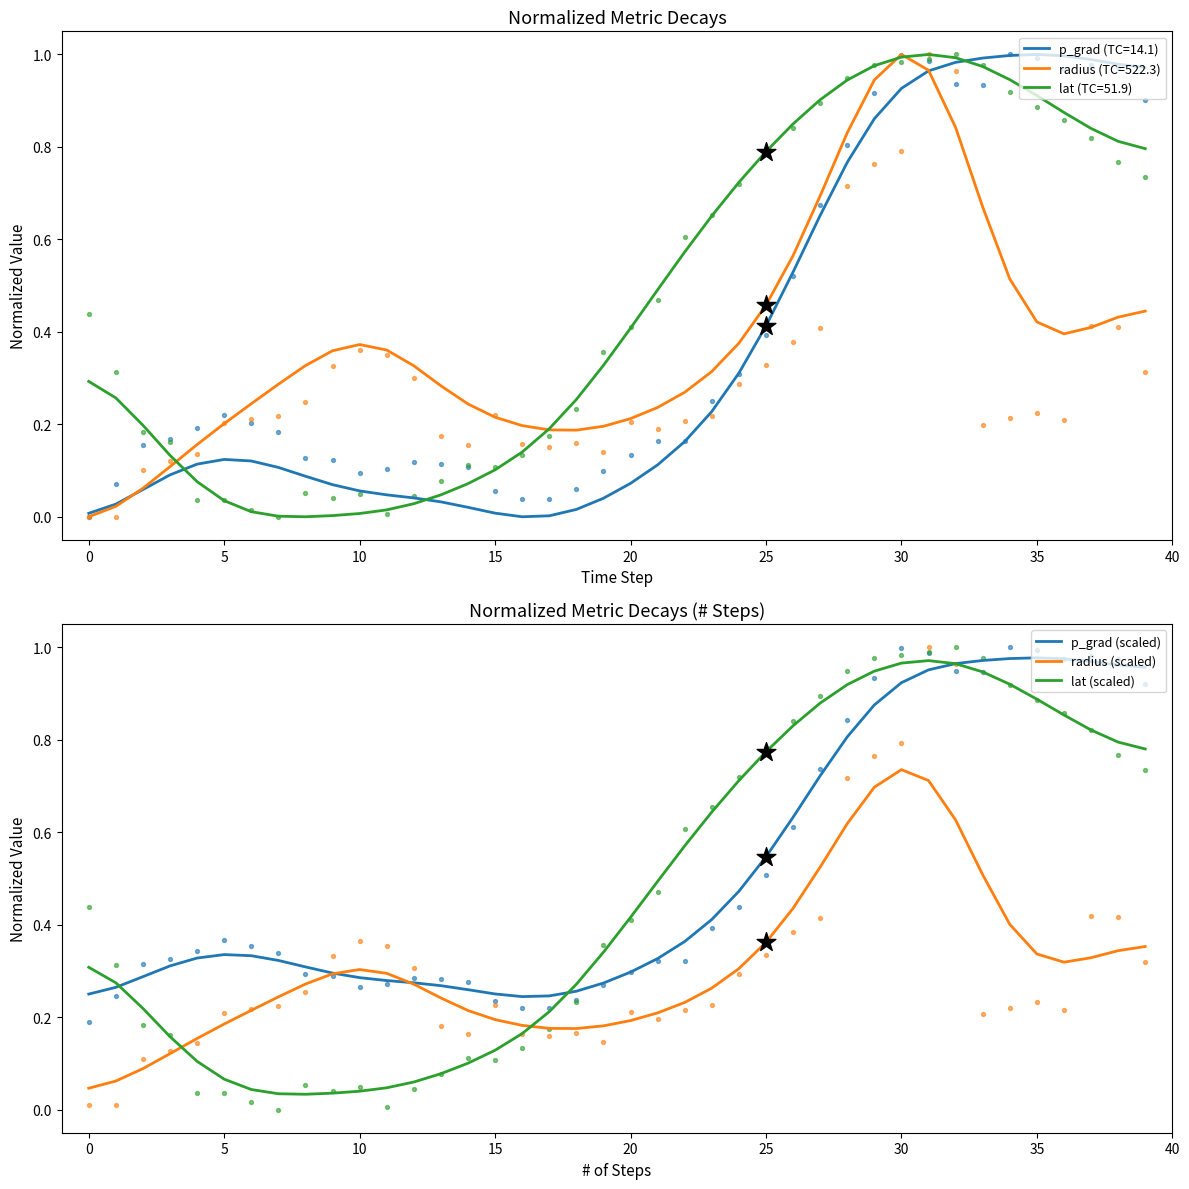

Is the value of p_grad (scaled) at 20 greater than the value of radius (scaled) at 33?

No